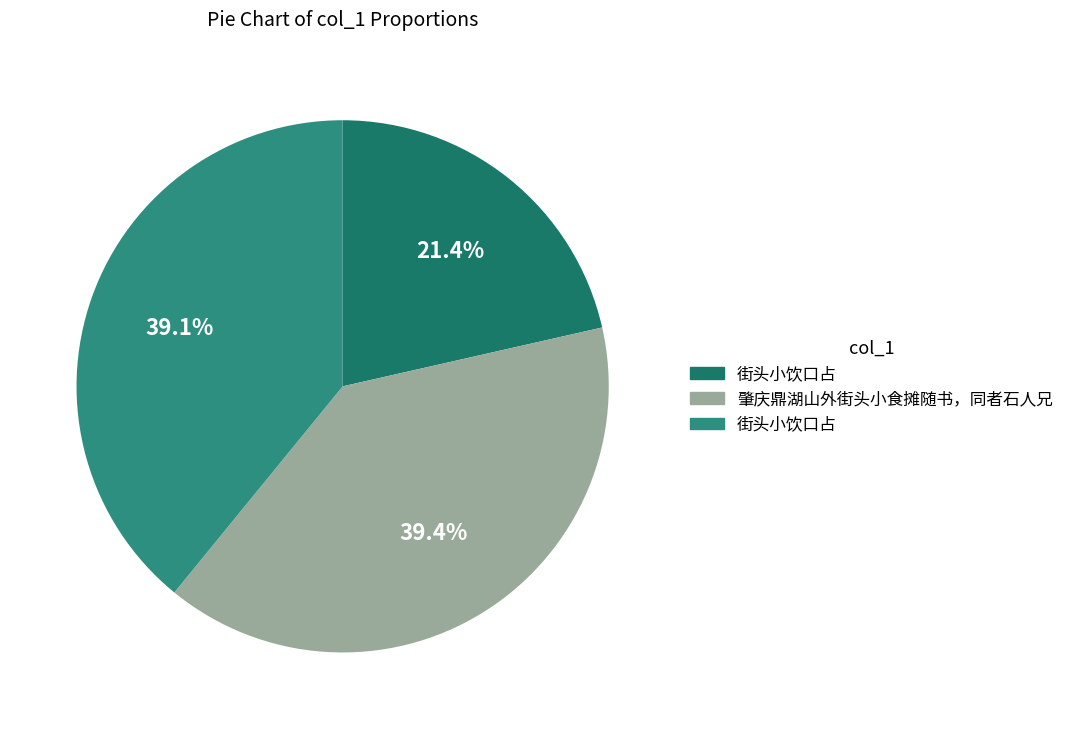

Does any single category account for the majority?

No